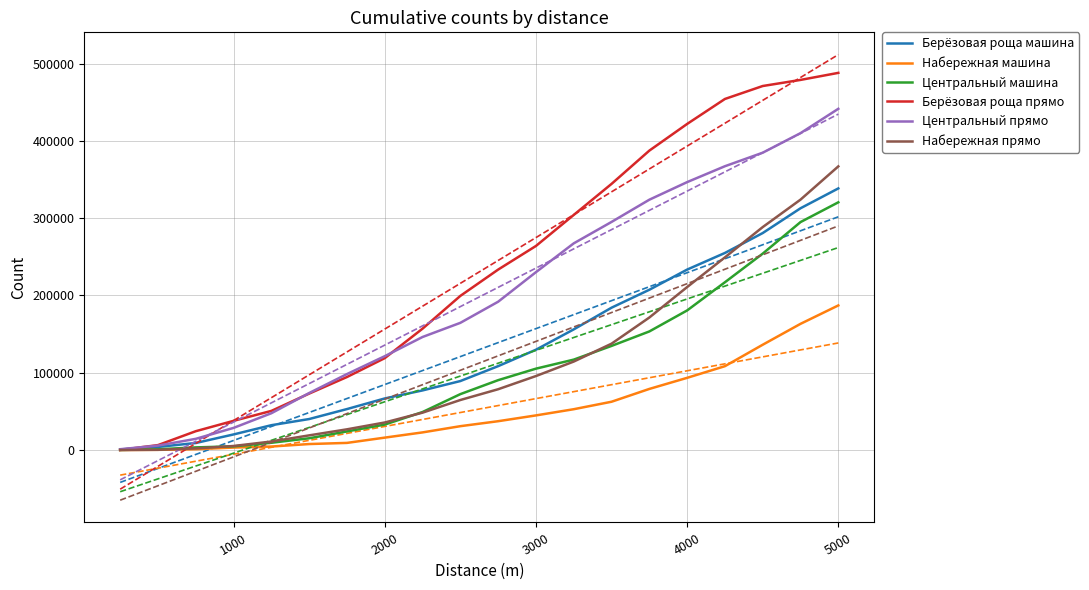

Which series has the widest spread of values?

Берёзовая роща прямо